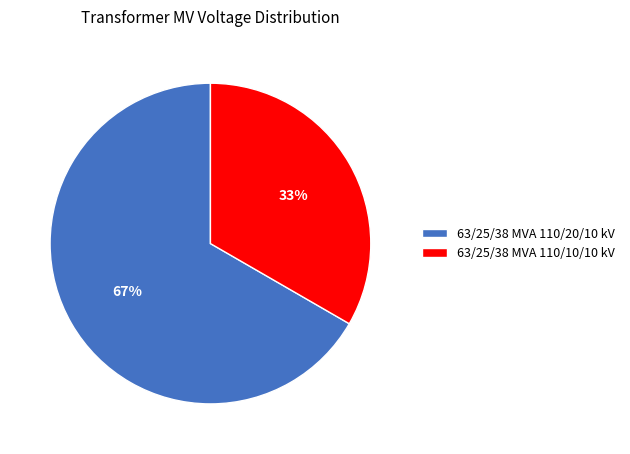

Is there a majority slice in this chart?

Yes